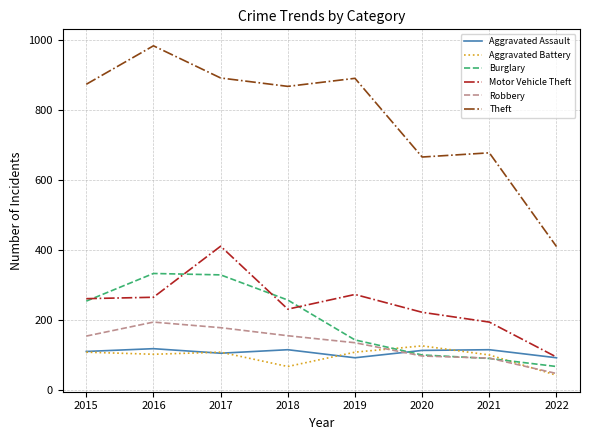

What is the spread (max minus min) of values at 2020?

569